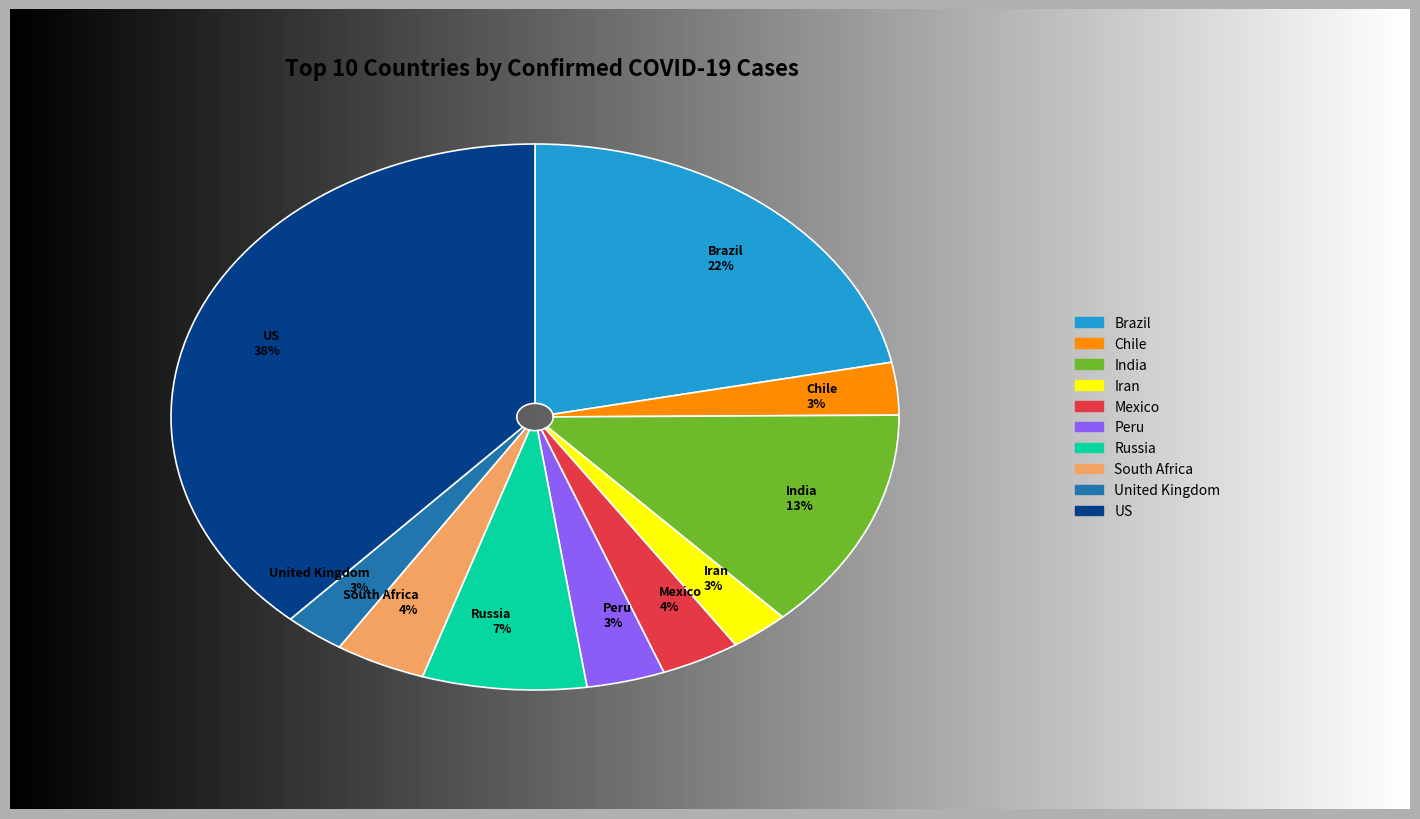

True or false: Peru accounts for 1% of the total.

False